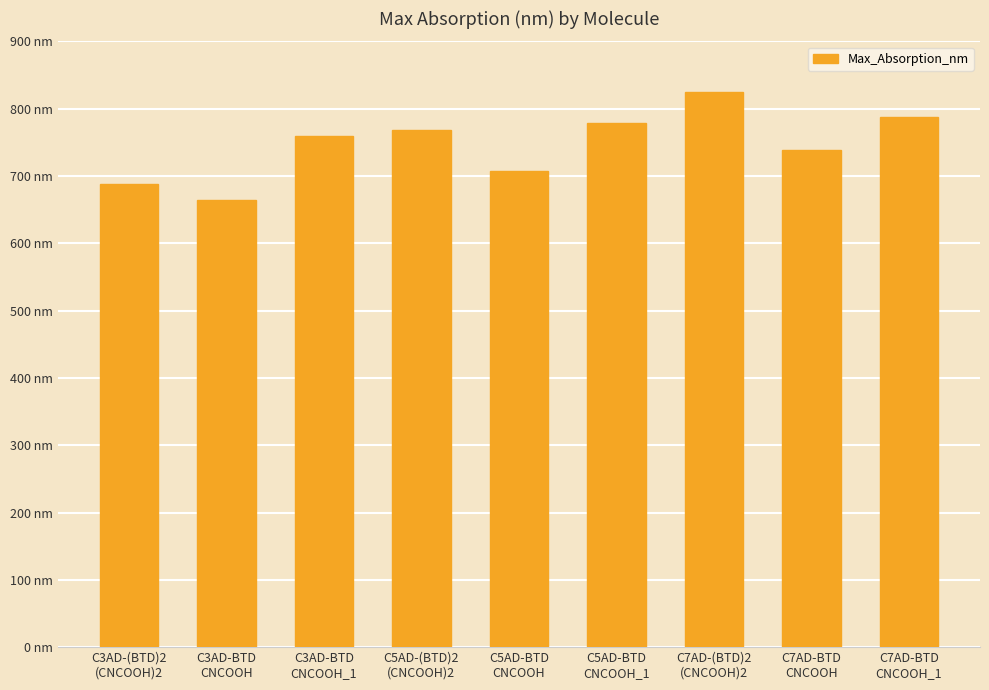

Are the bars grouped side by side (vs. stacked)?

No